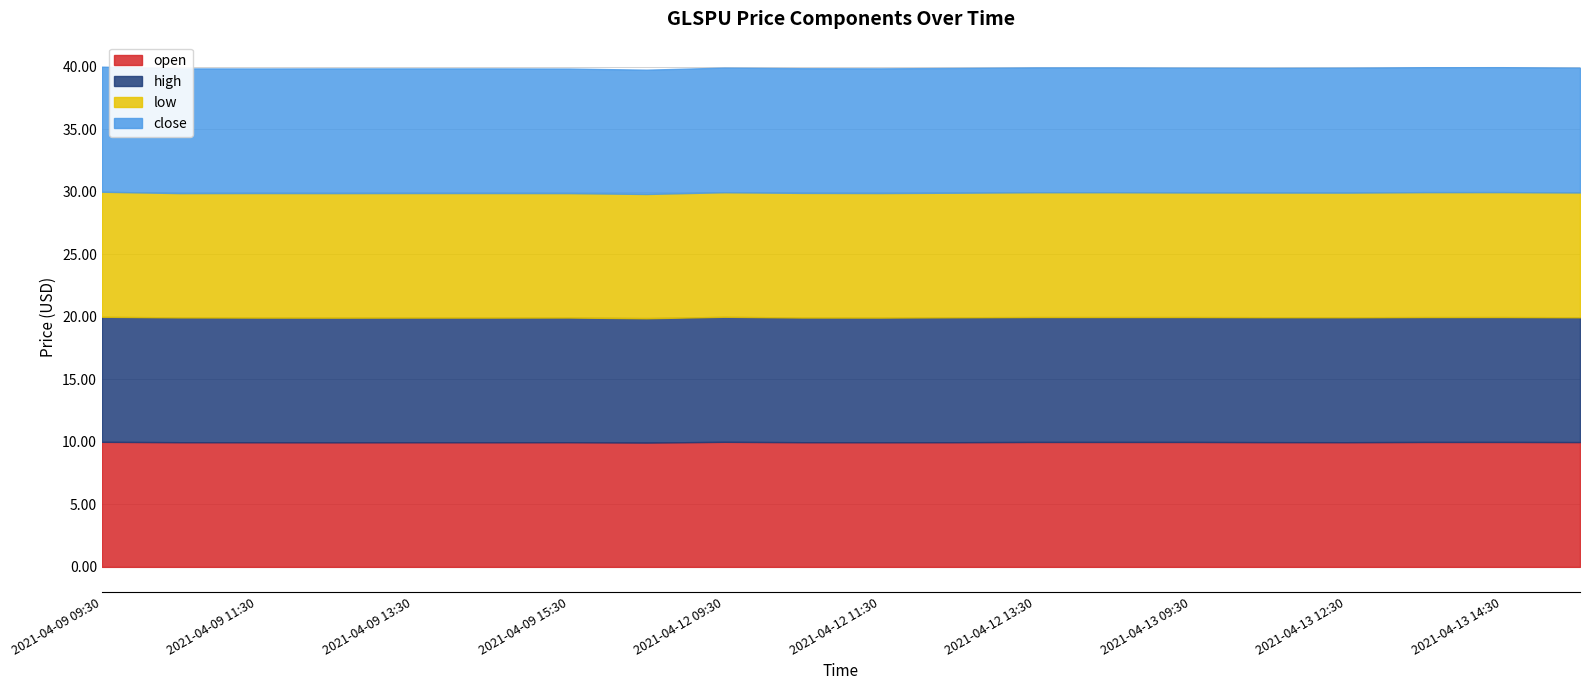

What is the difference between the maximum and minimum values in the low series?

0.1